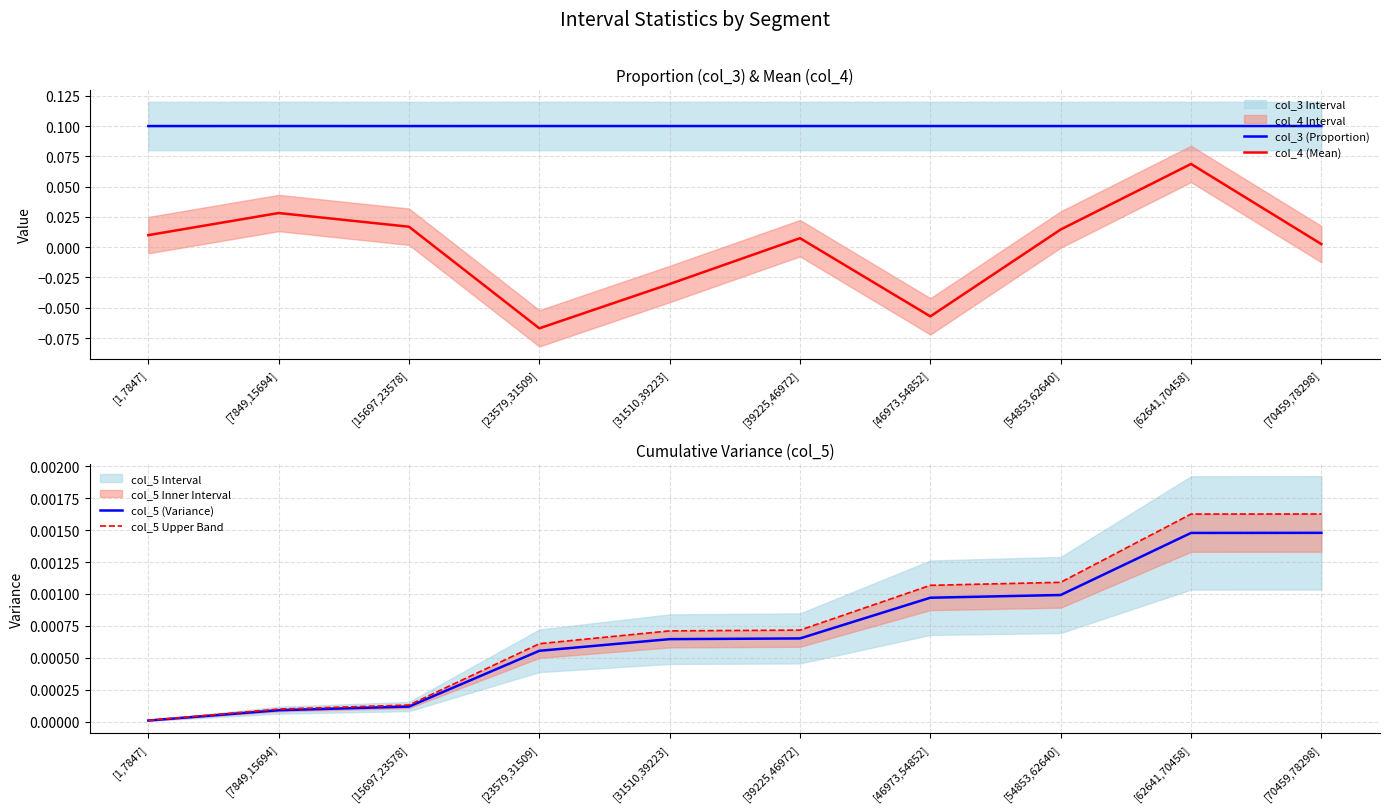

Reading right to left, list all the values displayed in this chart.

col_3 (Proportion): 0.1	0.1	0.1	0.1	0.1	0.1	0.1	0.1	0.1	0.1
col_4 (Mean): 0.0	0.1	0.0	-0.1	0.0	-0.0	-0.1	0.0	0.0	0.0
col_5 (Variance): 0.0	0.0	0.0	0.0	0.0	0.0	0.0	0.0	0.0	0.0
col_5 Upper Band: 0.0	0.0	0.0	0.0	0.0	0.0	0.0	0.0	0.0	0.0